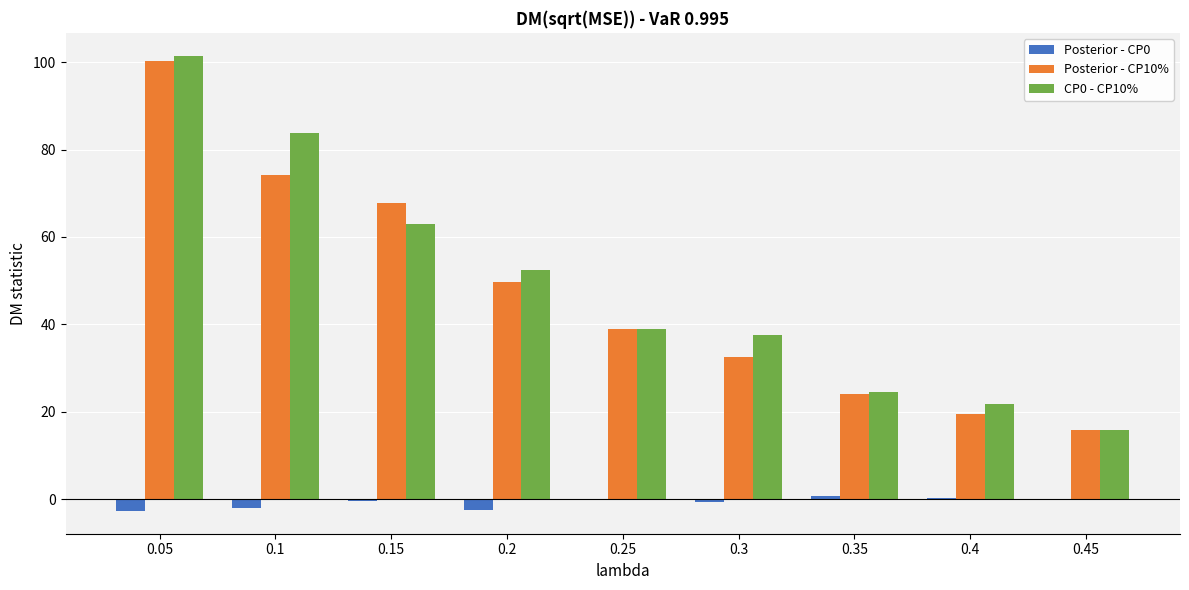

What is the highest value of the CP0 - CP10% series?

101.5